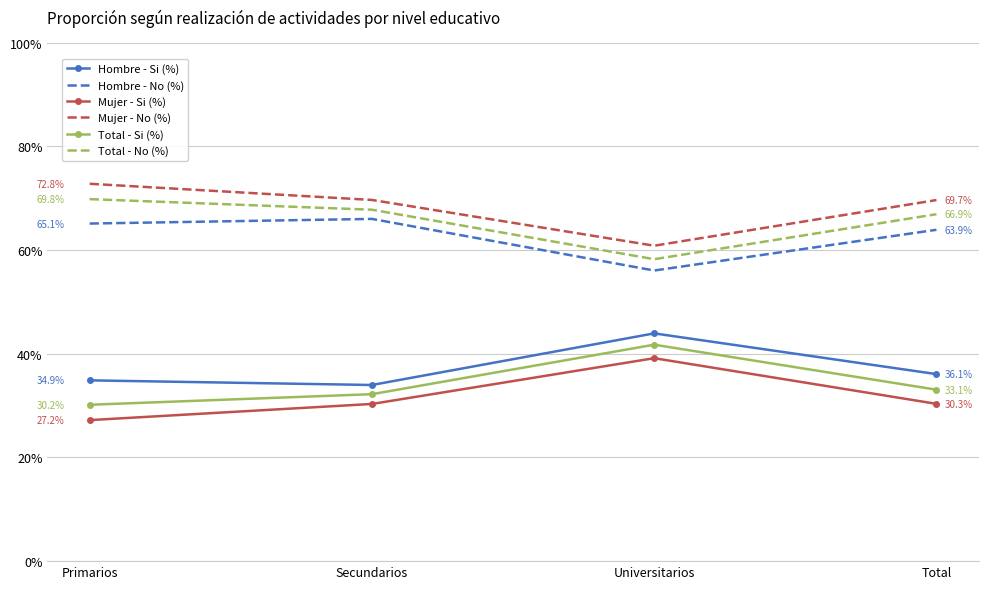

What value does the Hombre - No (%) series have at Secundarios?

0.7